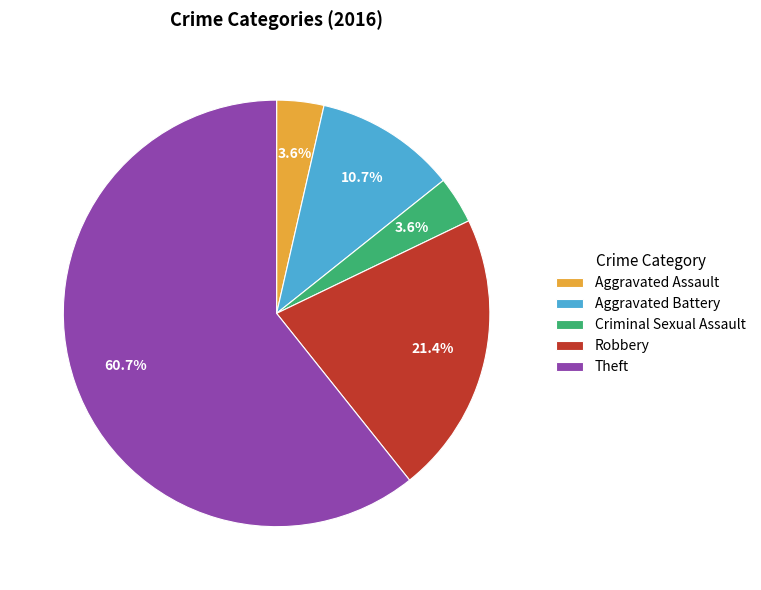

What is the ratio of the value at Criminal Sexual Assault to the value at Aggravated Battery?

0.3